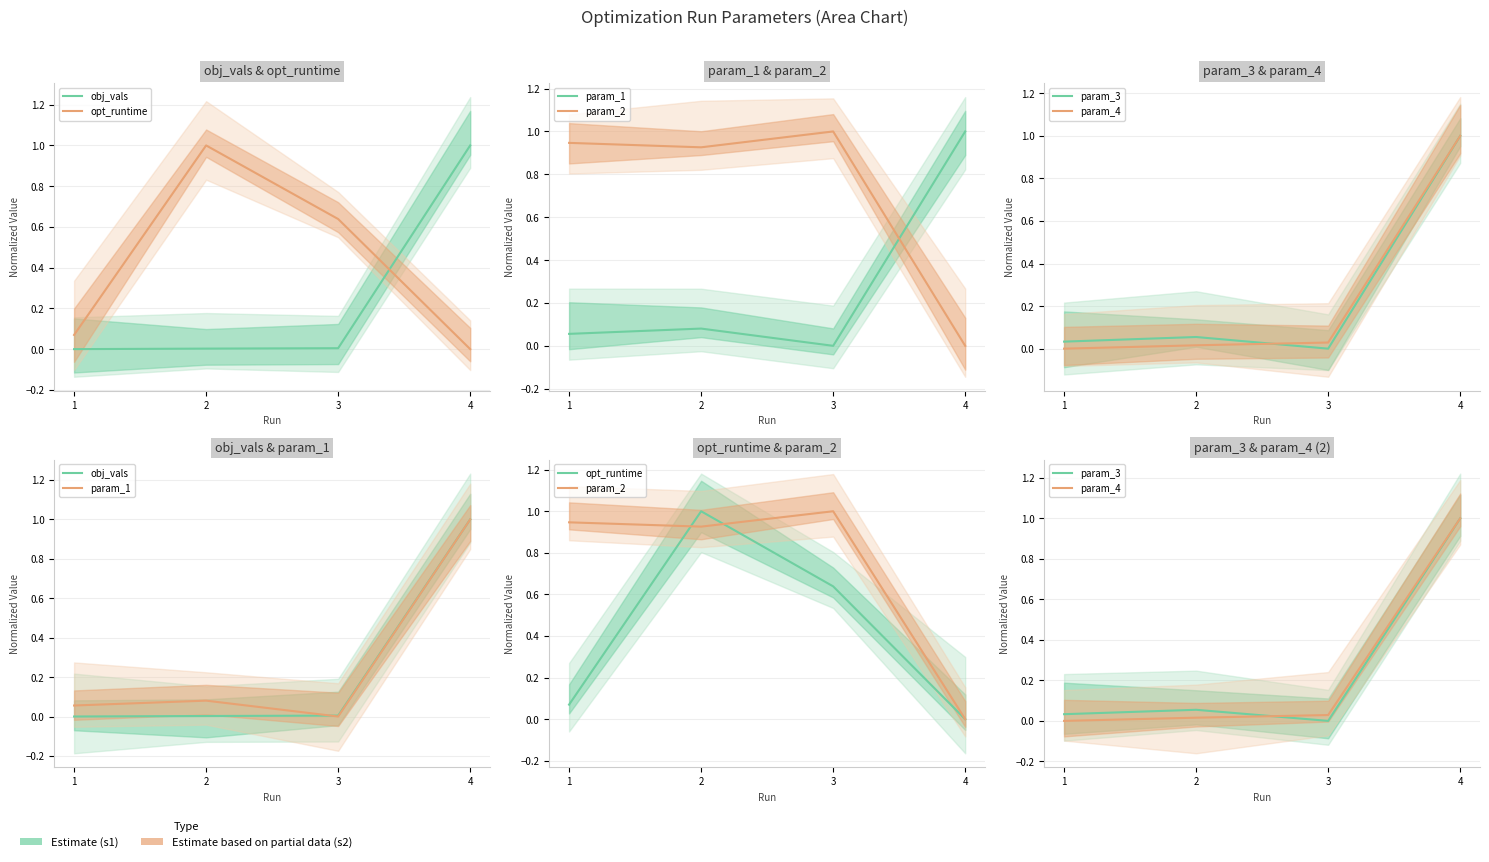

Reading left to right, transcribe all the data shown in this chart.

obj_vals: 0.0	0.0	0.0	1.0
opt_runtime: 0.1	1.0	0.6	0.0
param_1: 0.1	0.1	0.0	1.0
param_2: 0.9	0.9	1.0	0.0
param_3: 0.0	0.1	0.0	1.0
param_4: 0.0	0.0	0.0	1.0